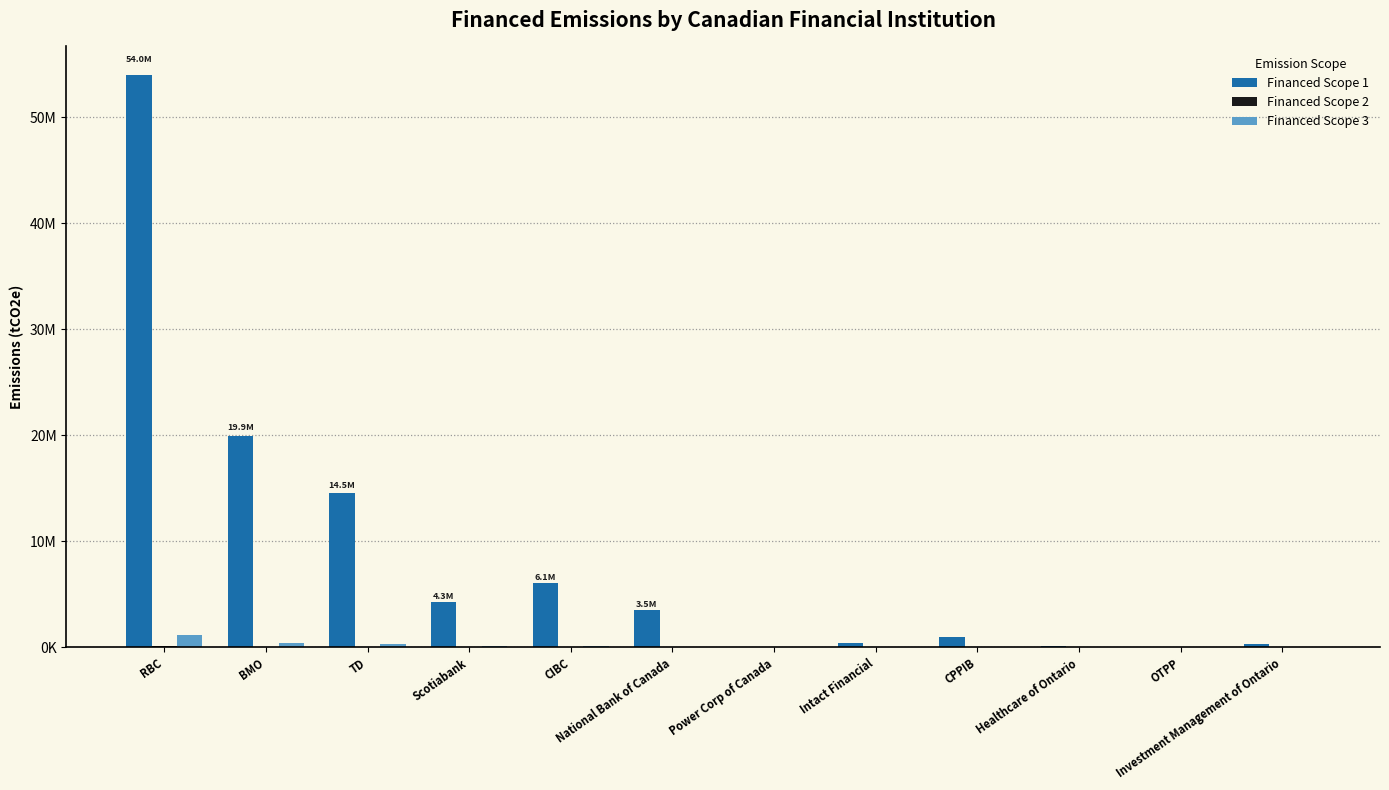

What is the value of the Financed Scope 2 bar at the 6th from the left?

10044.6